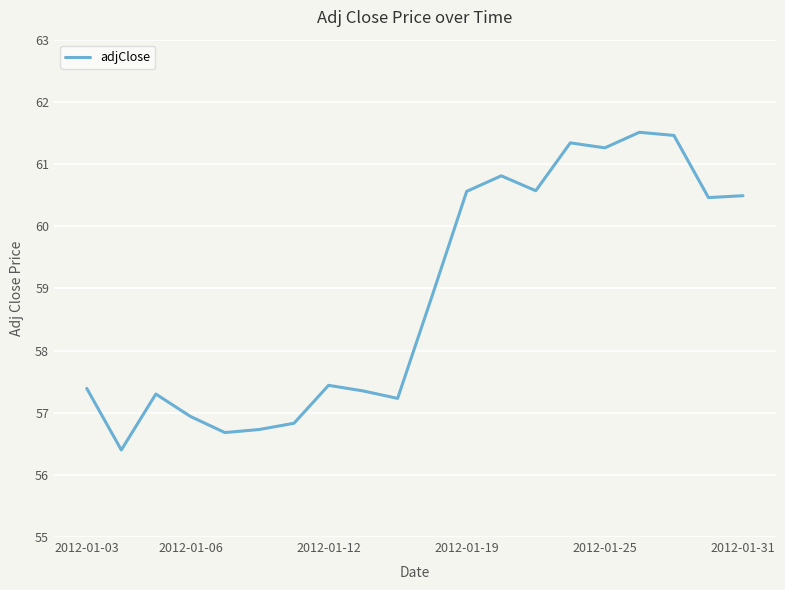

What is the difference between the maximum and minimum values?

5.1